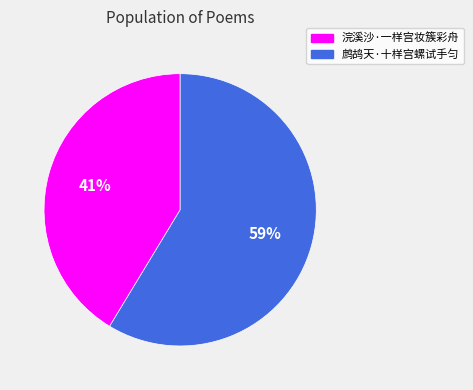

Which category accounts for the majority?

鹧鸪天·十样宫螺试手匀